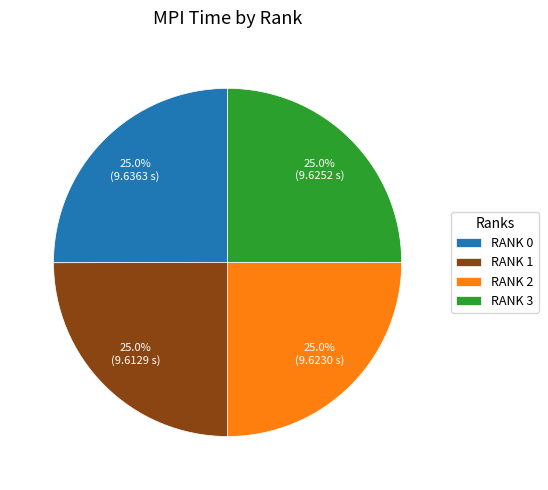

What percentage is NOT represented by RANK 3?

75.0%